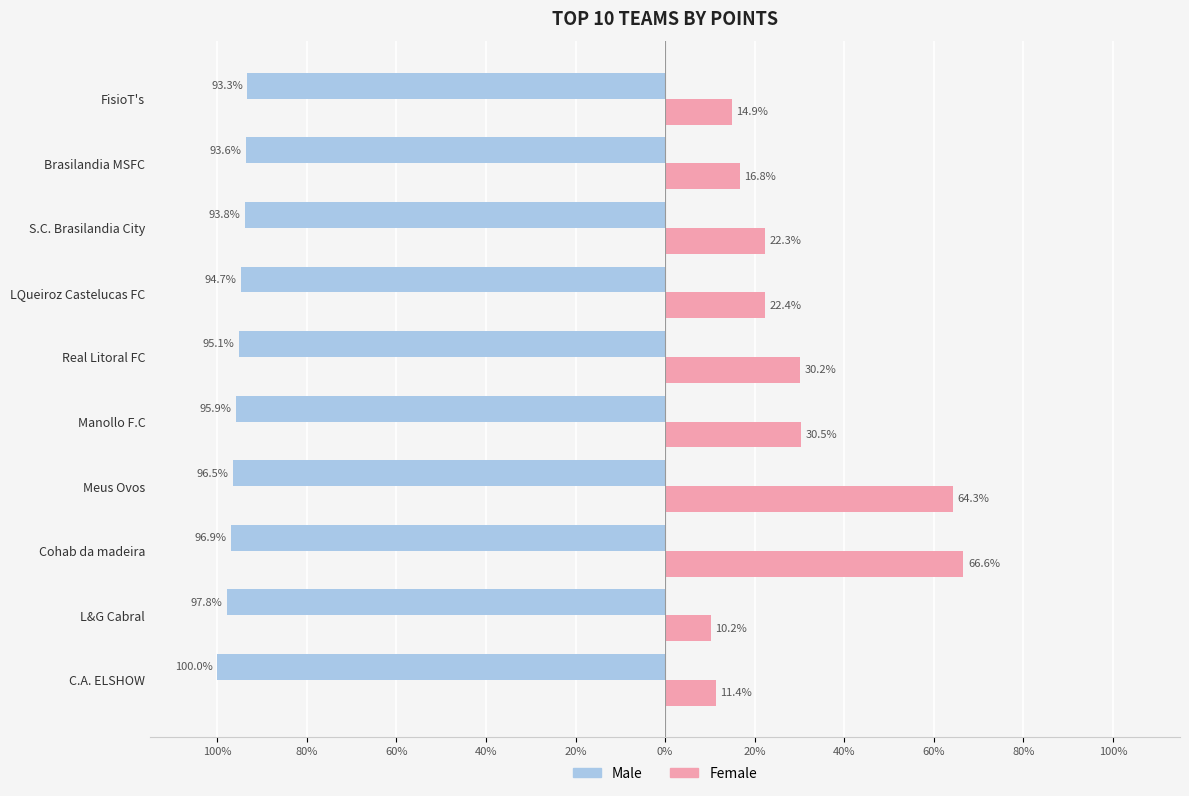

Which series has the widest spread of values?

Female